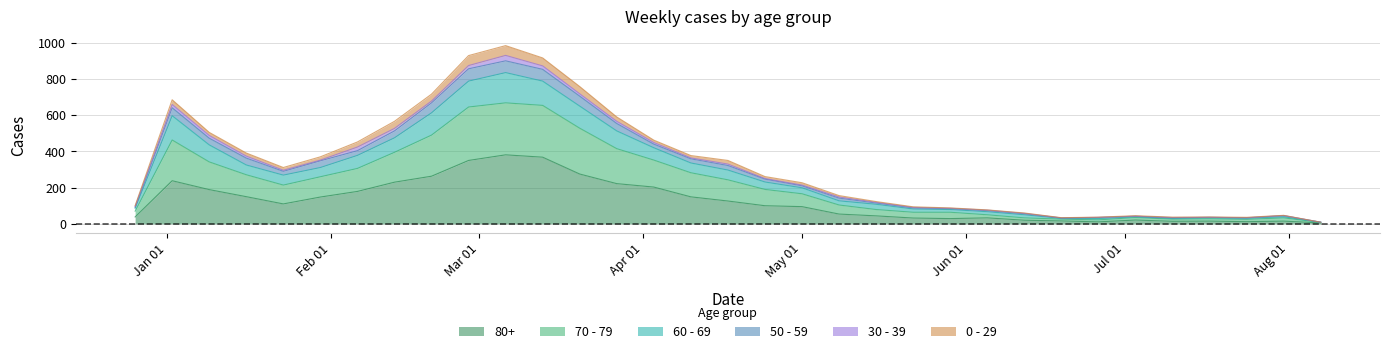

The 70 - 79 series shows 36 at 2023-06-12. True or false?

False